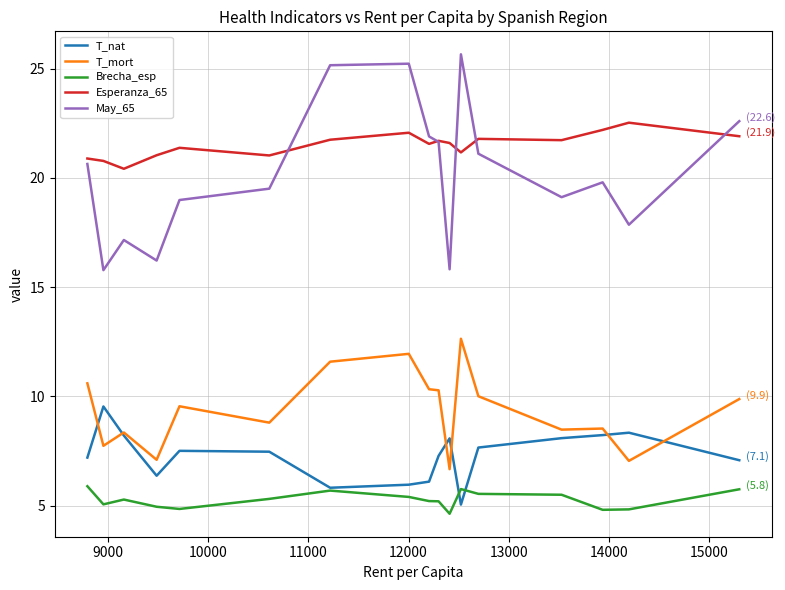

What is the minimum value shown in the chart?

4.6